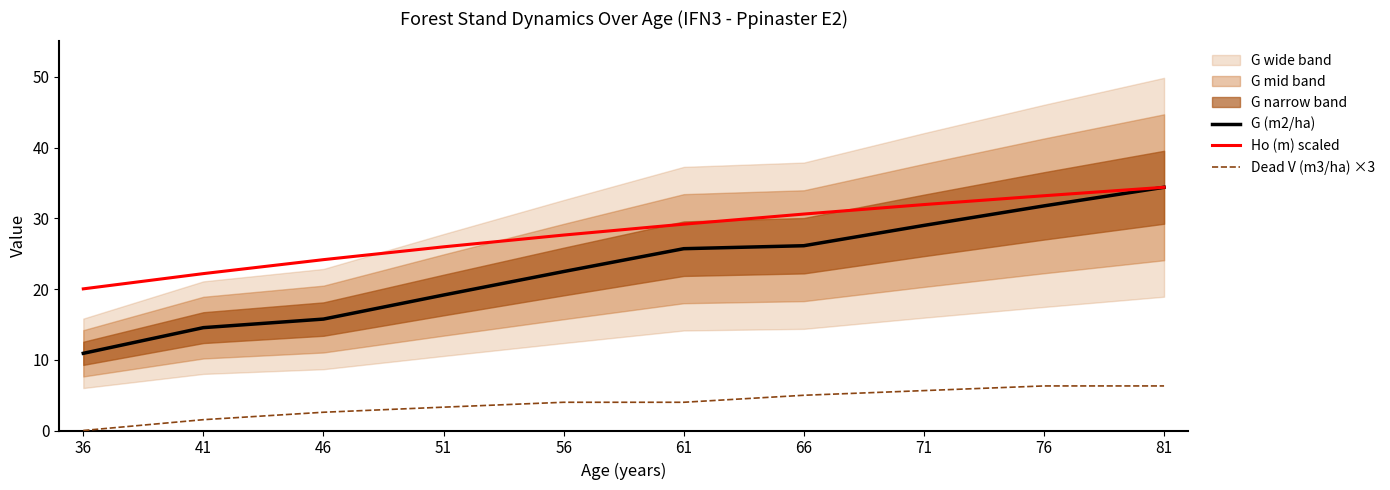

What is the sum of the G (m2/ha) values at 36 and 71?

39.9